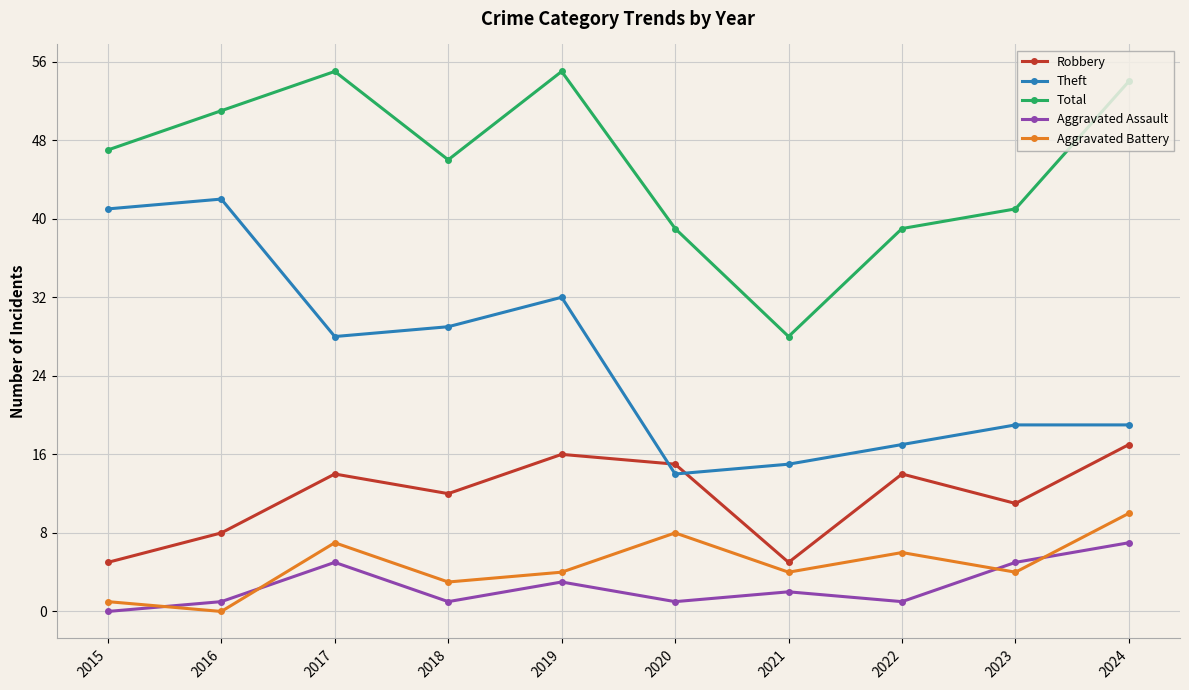

What is the difference between the second highest and second lowest values in the Total series?

16